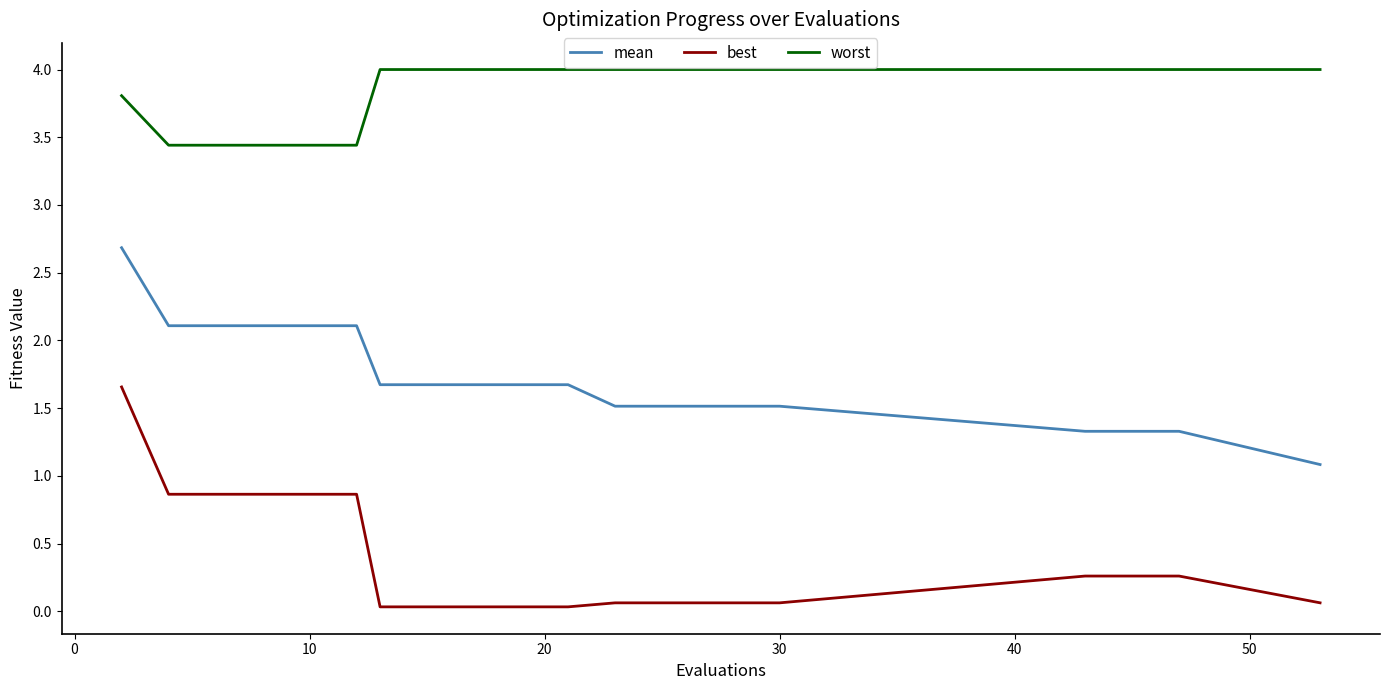

What is the minimum value for mean?

1.1